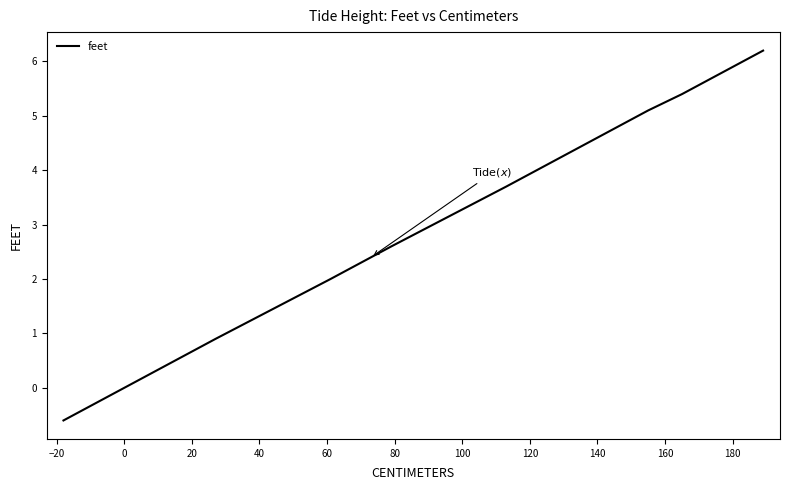

Is it true that the value at 17 is 4.4?

False